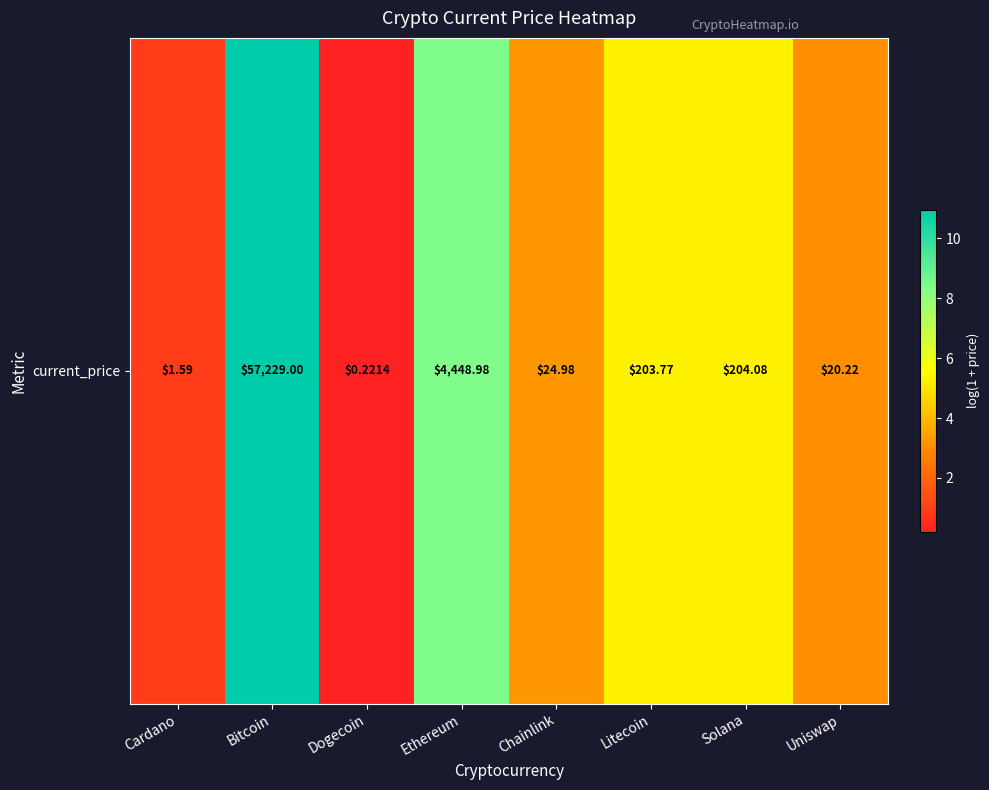

Which label corresponds to the largest value in the chart?

Bitcoin